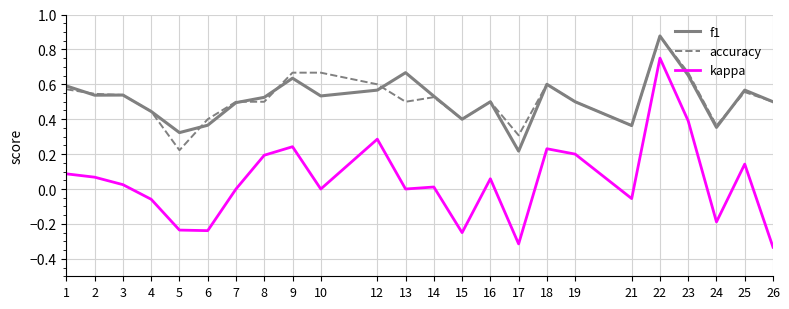

True or false: accuracy and kappa cross at least once.

False